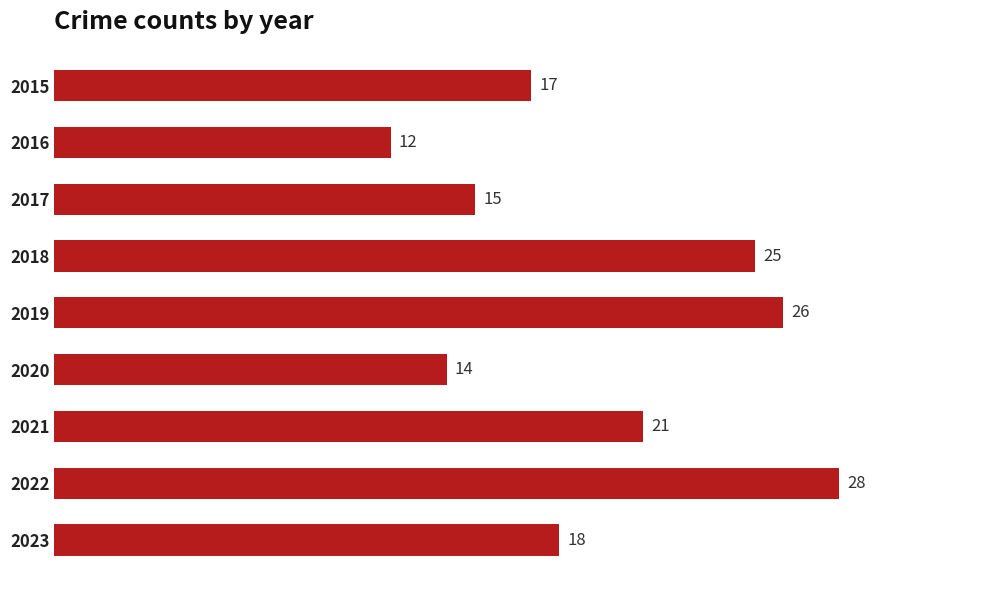

What is the value of the 4th bar from the top?

25